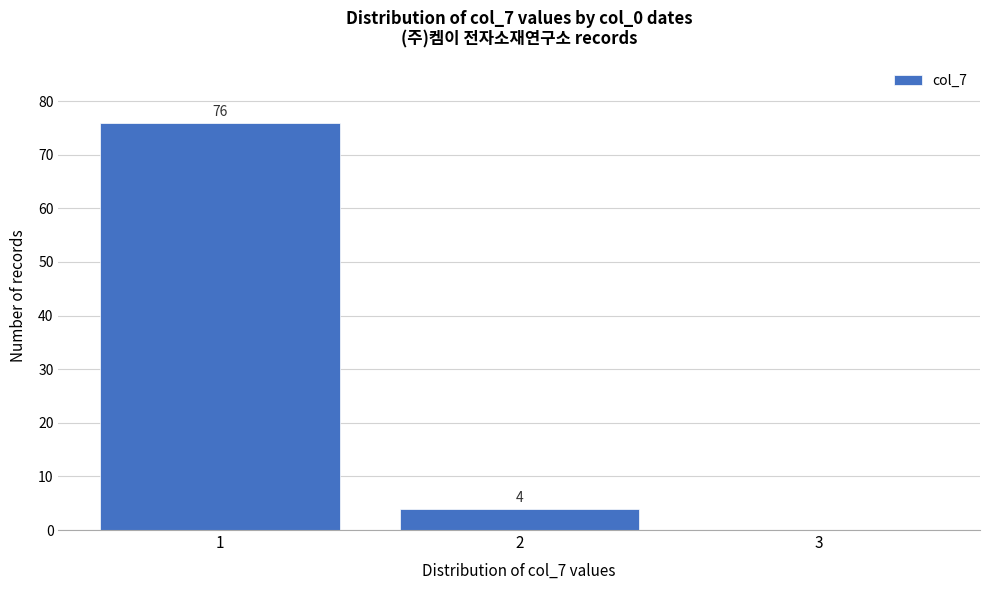

Which range on the x-axis has the tallest bar?

0.5 to 1.5